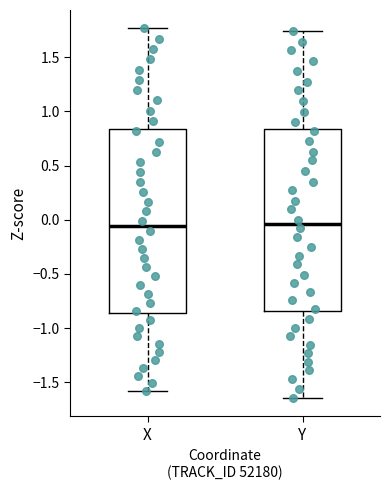

Reading left to right, transcribe this box plot: for each box, give where its median line is, the range the box spans, and where its two whiskers end, as read against the y-axis. The values are not printed on the chart, so give them approximately, as read against the axis.

X: median -0.05, box -0.85 to 0.85, whiskers -1.60 to 1.75
Y: median -0.05, box -0.85 to 0.85, whiskers -1.65 to 1.75